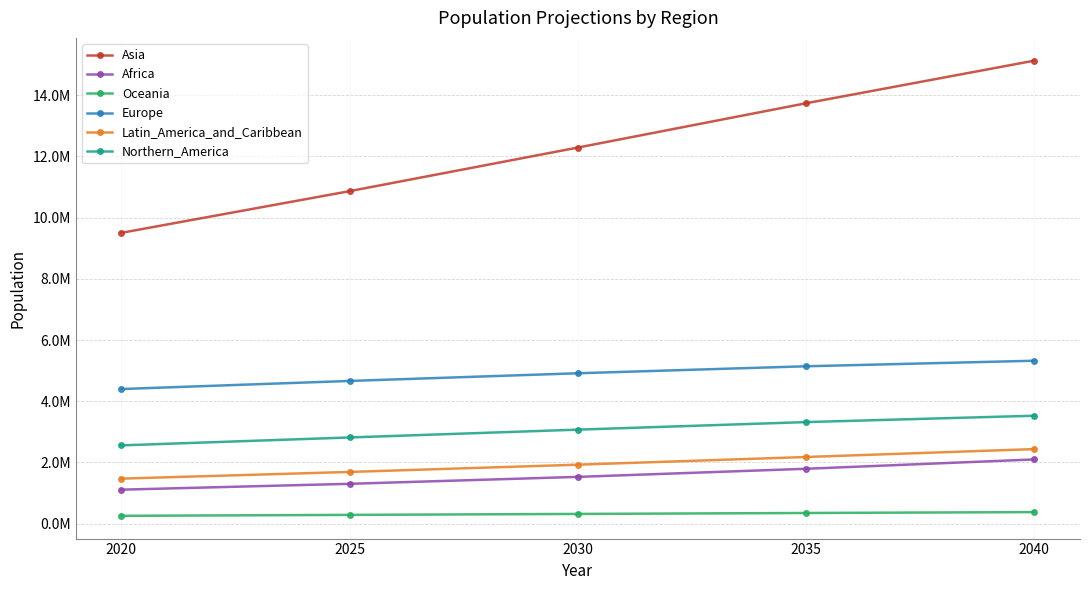

True or false: Oceania and Europe intersect in this chart.

False